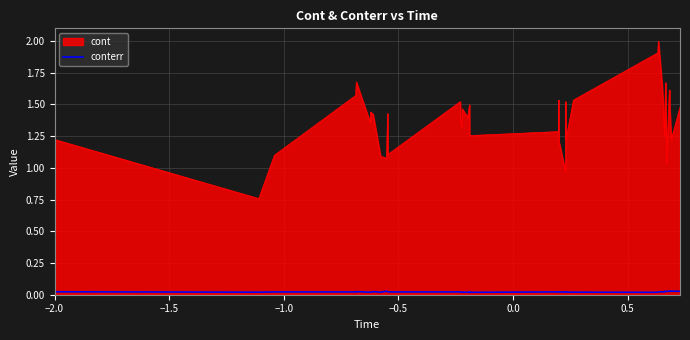

Which series has the largest range (max minus min)?

cont